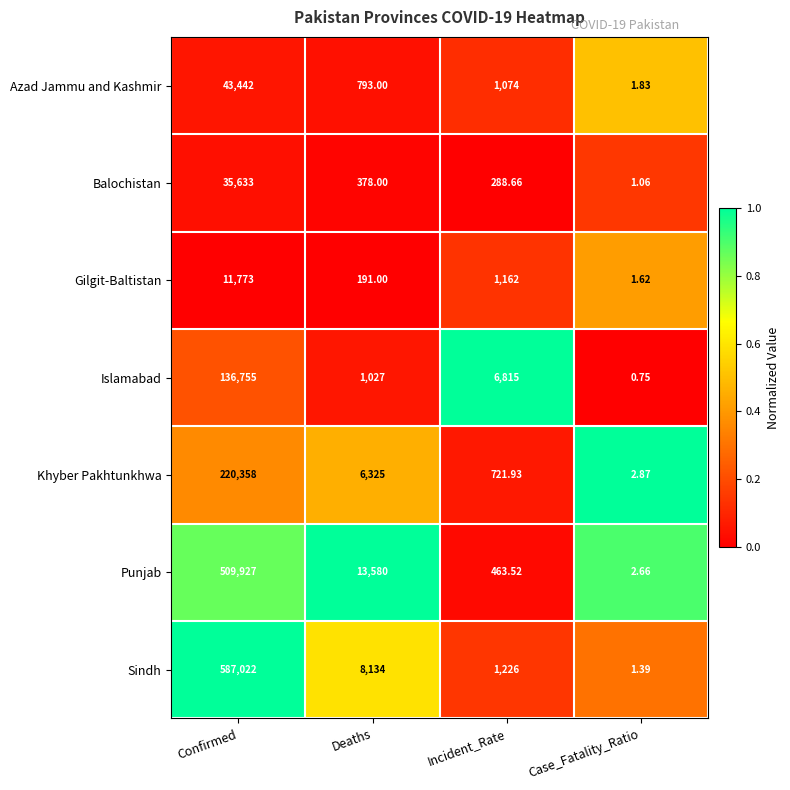

List the labels in order of Gilgit-Baltistan value, smallest first.

Case_Fatality_Ratio, Deaths, Incident_Rate, Confirmed